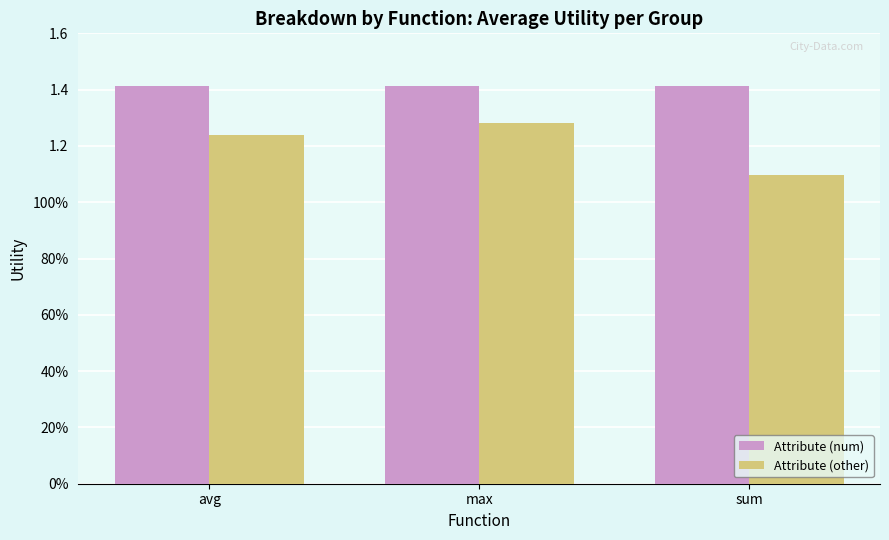

What are all the series names shown in the legend?

Attribute (num), Attribute (other)